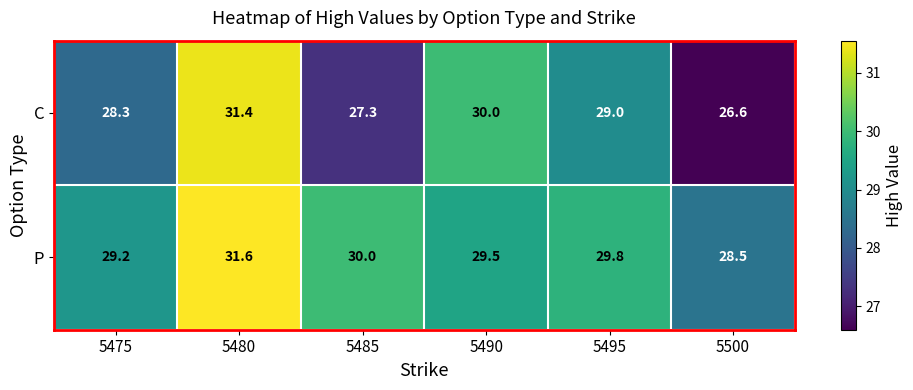

List the series in order of their overall mean, highest first.

P, C